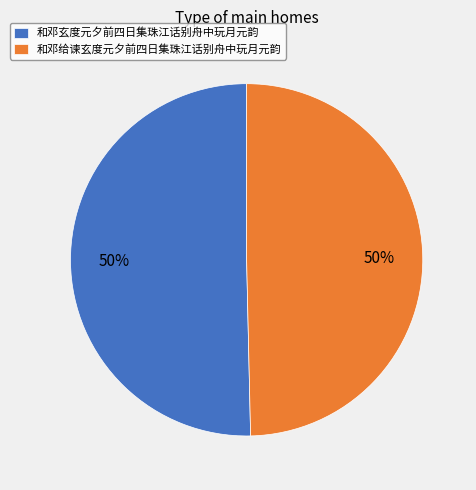

The 和邓给谏玄度元夕前四日集珠江话别舟中玩月元韵 slice represents 50% of the pie. True or false?

True